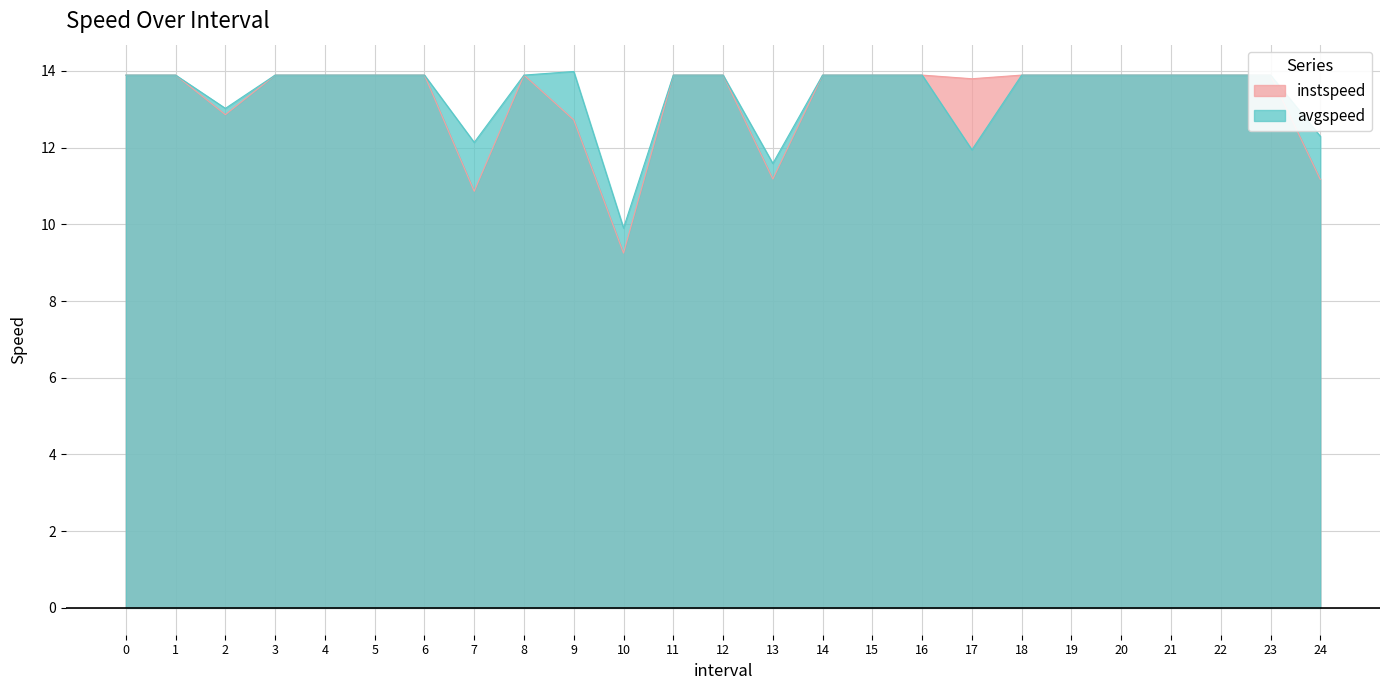

Which series changed the most between 13 and 19?

instspeed